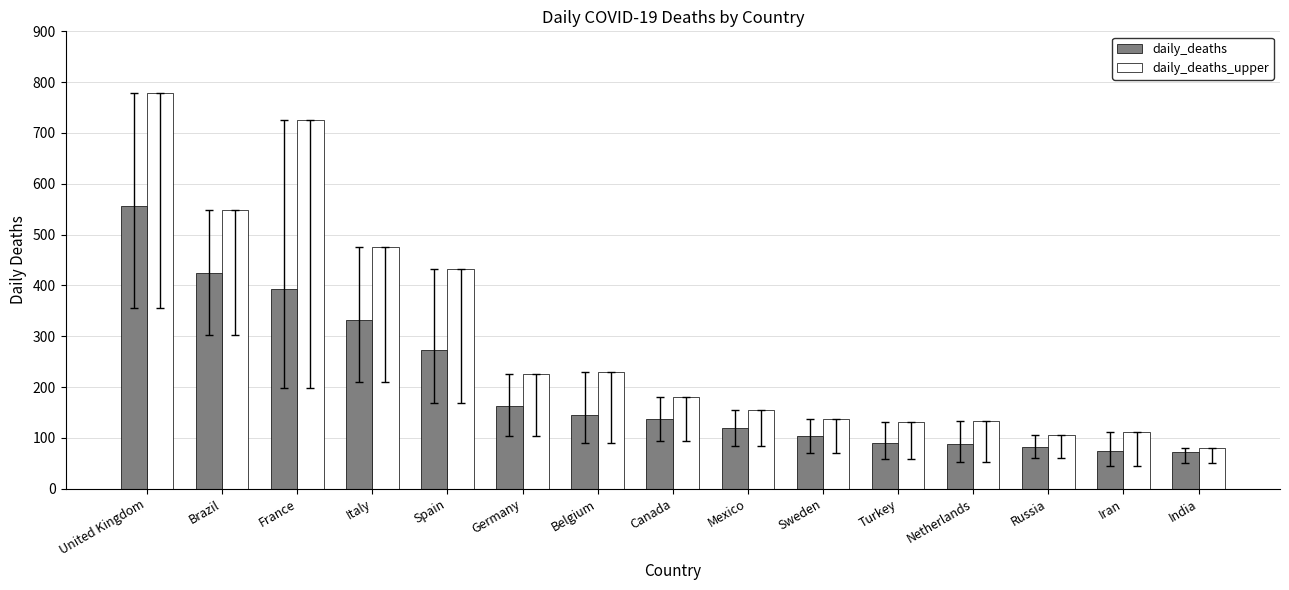

At Italy, list the series in order from largest to smallest.

daily_deaths_upper, daily_deaths